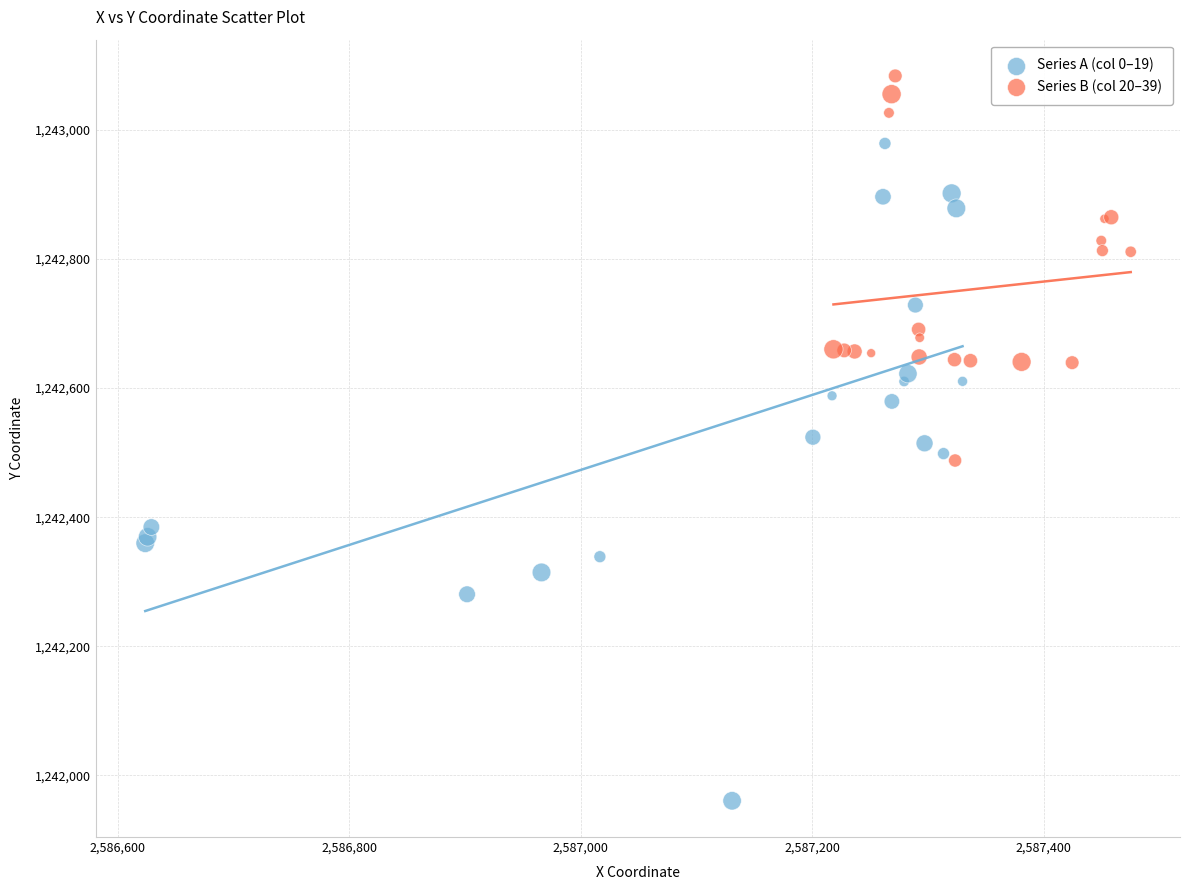

Which series has the widest spread of Y values?

Series A (col 0–19)